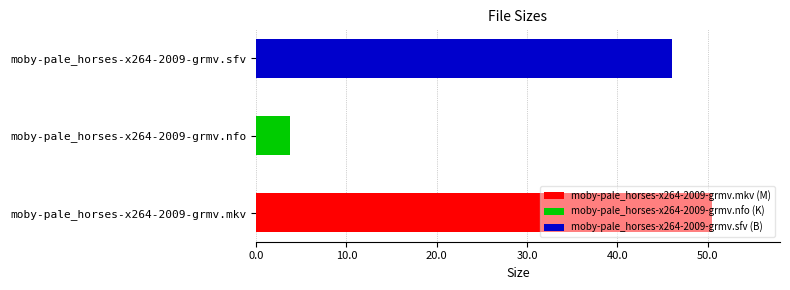

Is it true that the value at moby-pale_horses-x264-2009-grmv.nfo is 1.2?

False